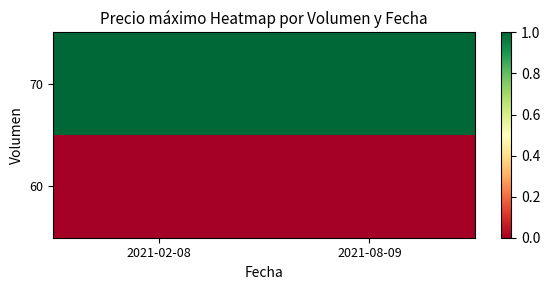

Rank the series by their average value, from highest to lowest.

70, 60